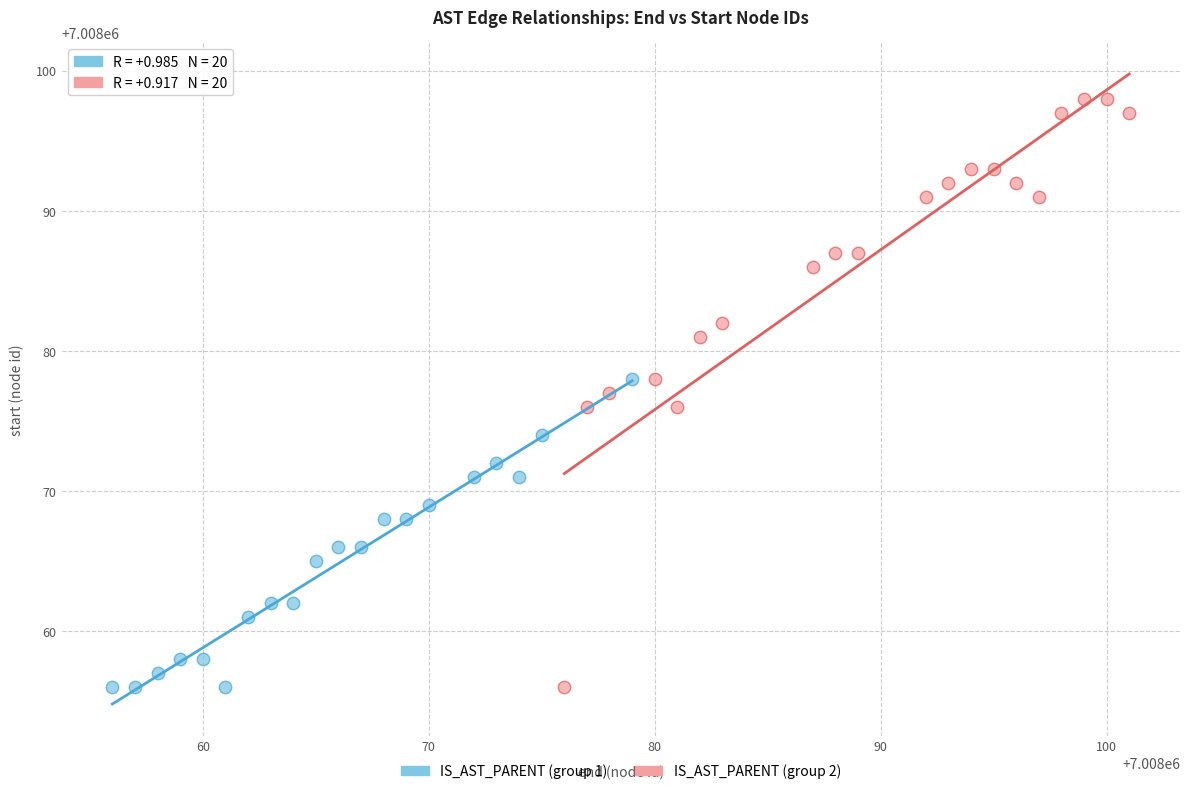

Which series has the widest spread of Y values?

IS_AST_PARENT (group 2)